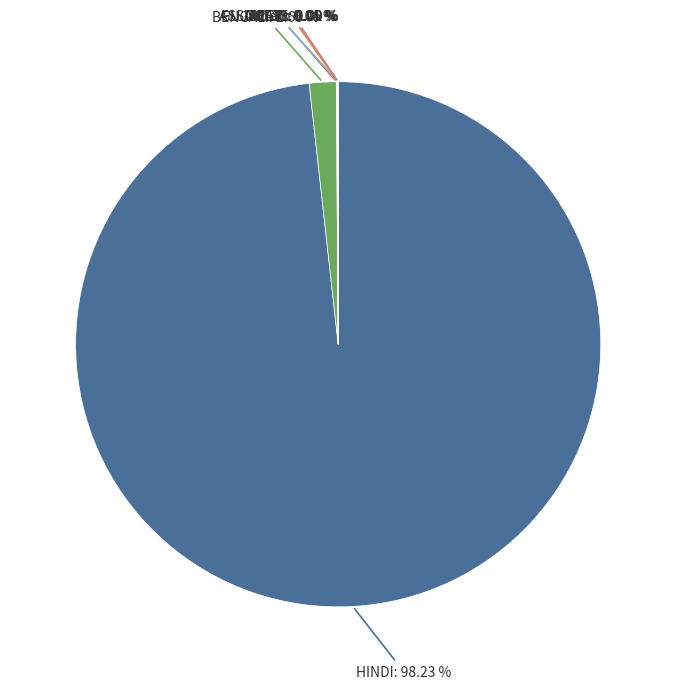

Is there any slice that represents more than half of the pie?

Yes